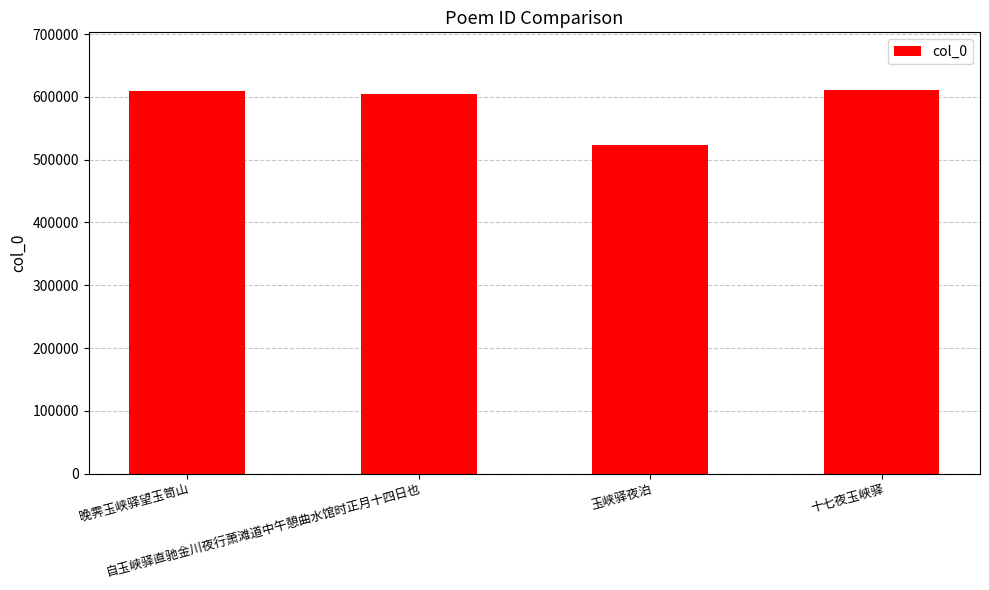

What is the difference between the maximum and minimum values?

87869